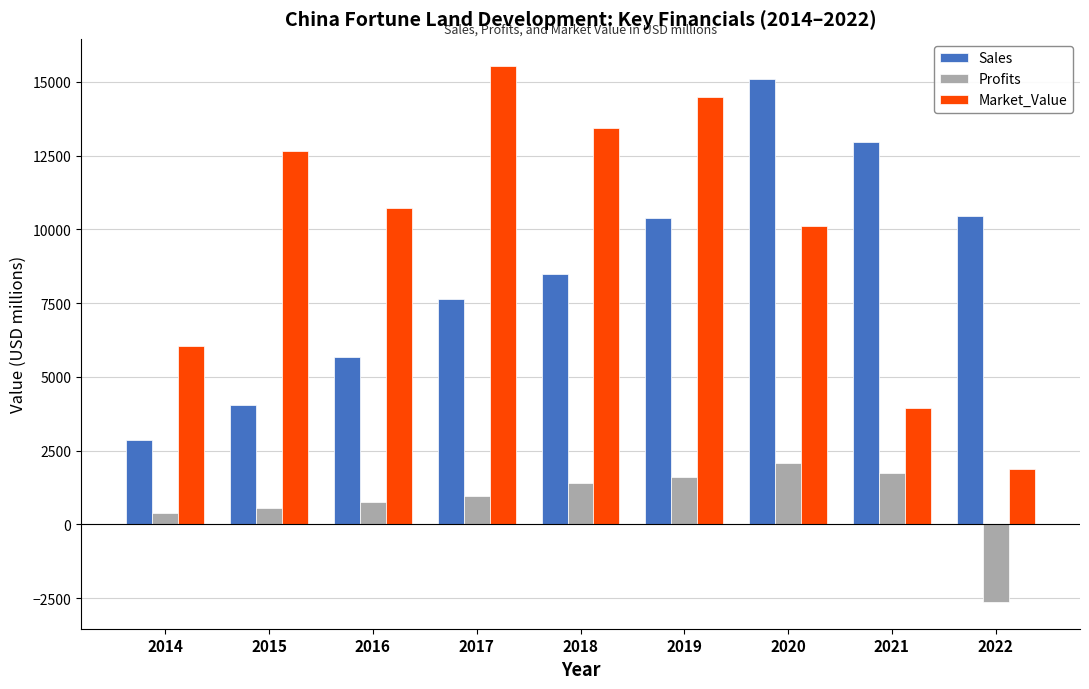

Which label corresponds to the smallest value in the chart?

2022